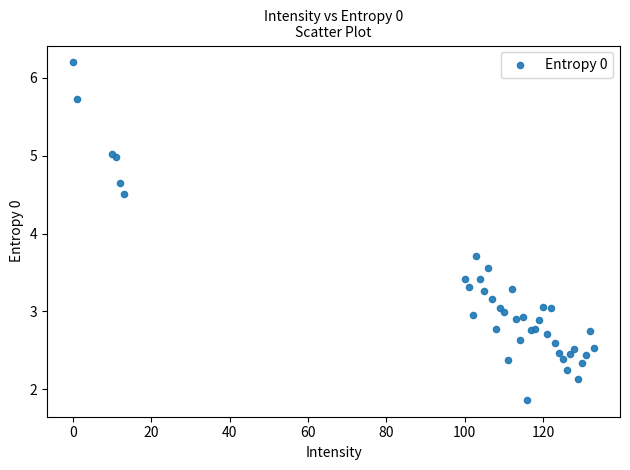

What Y value in the scatter plot is closest to 4?

3.7